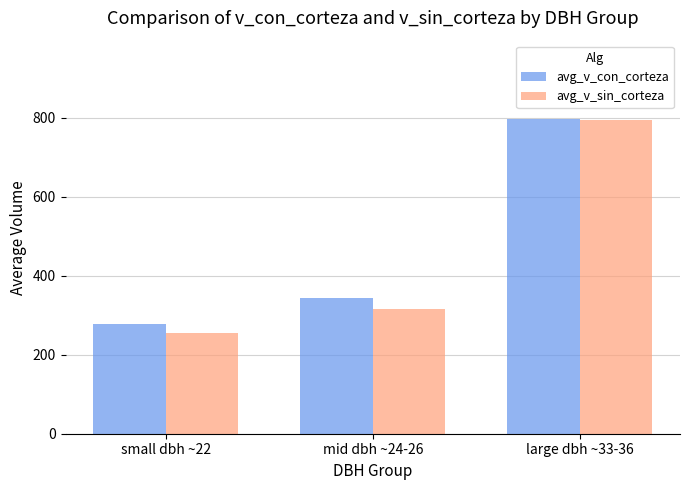

The value of avg_v_sin_corteza at large dbh ~33-36 is 794.5. True or false?

True